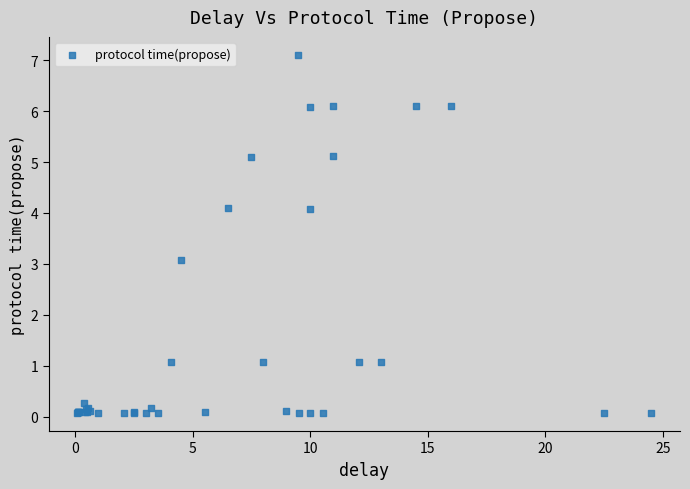

What Y value in the scatter plot is closest to 3?

3.1